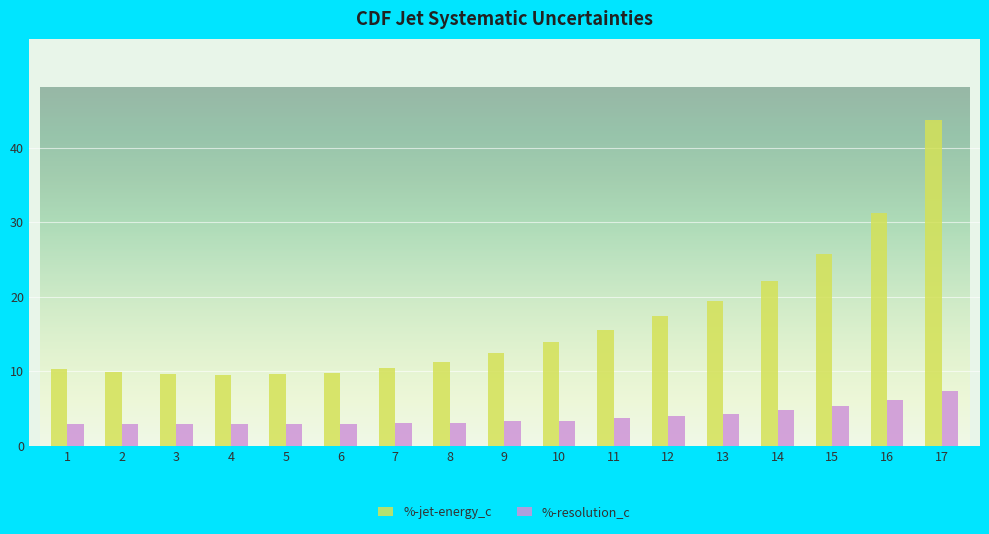

Does the chart contain any negative values?

No